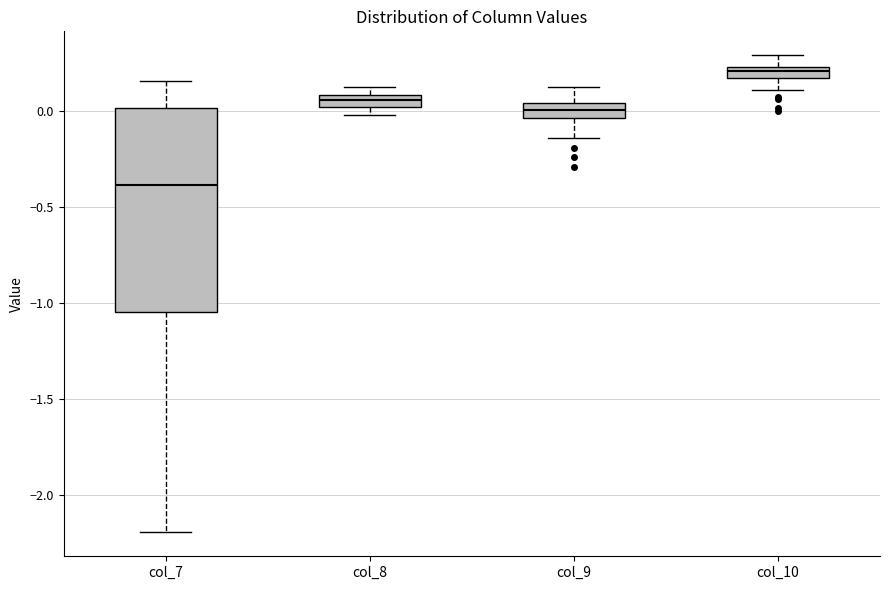

Comparing the boxes themselves (not the whiskers), which one is the tallest?

col_7